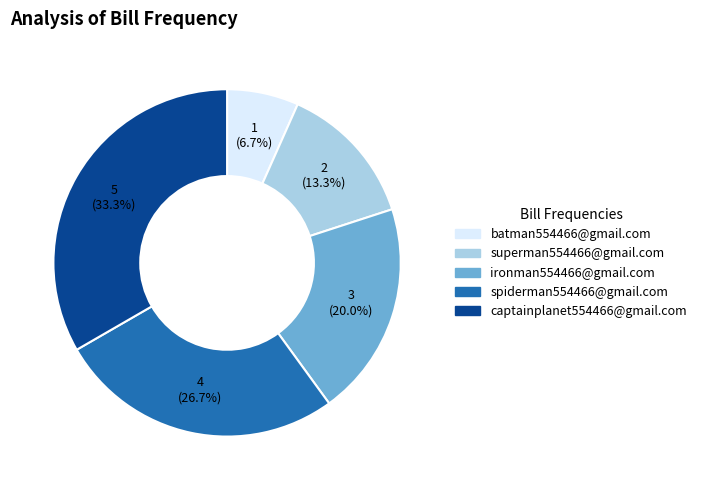

Is there any slice that represents more than half of the pie?

No